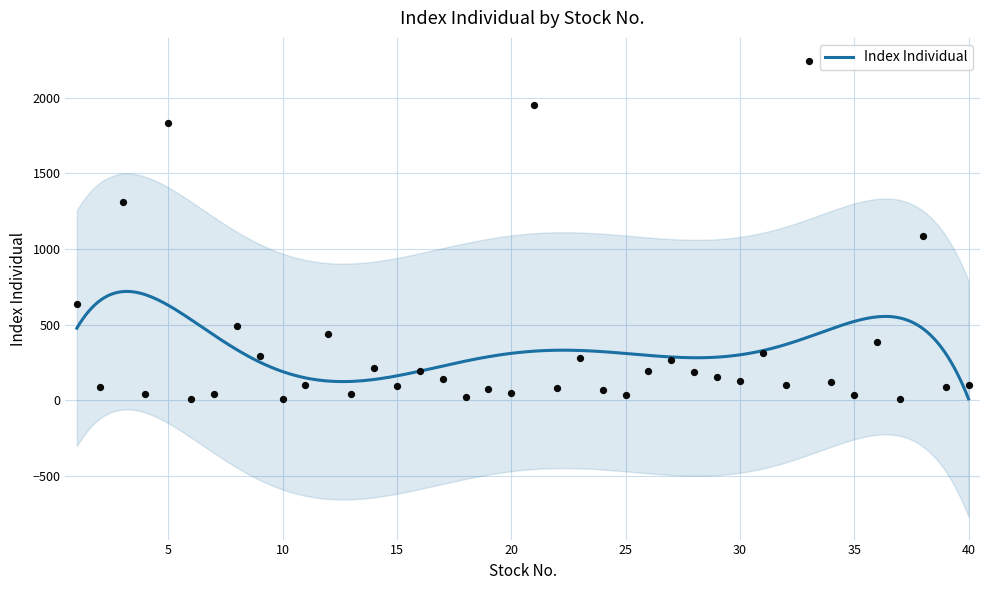

What is the ratio of the value at 9 to the value at 13?

6.8